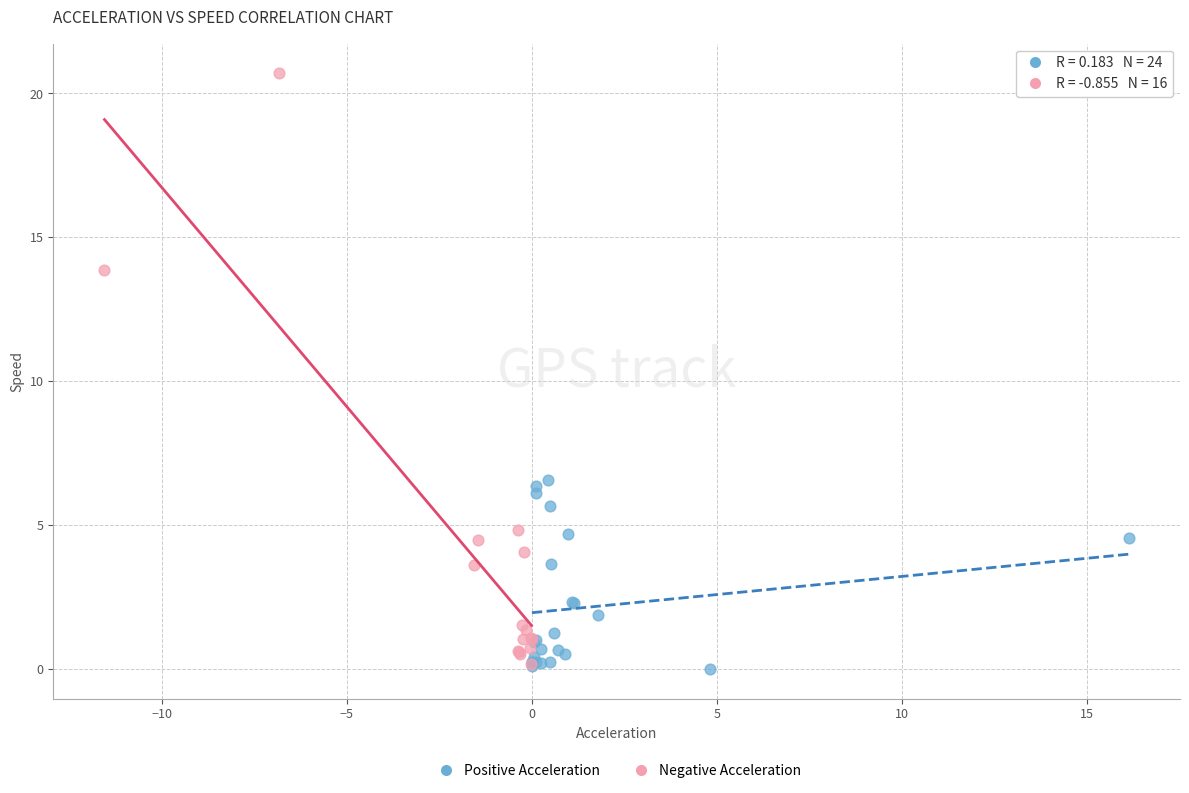

Which series has the widest spread of Y values?

Negative Acceleration